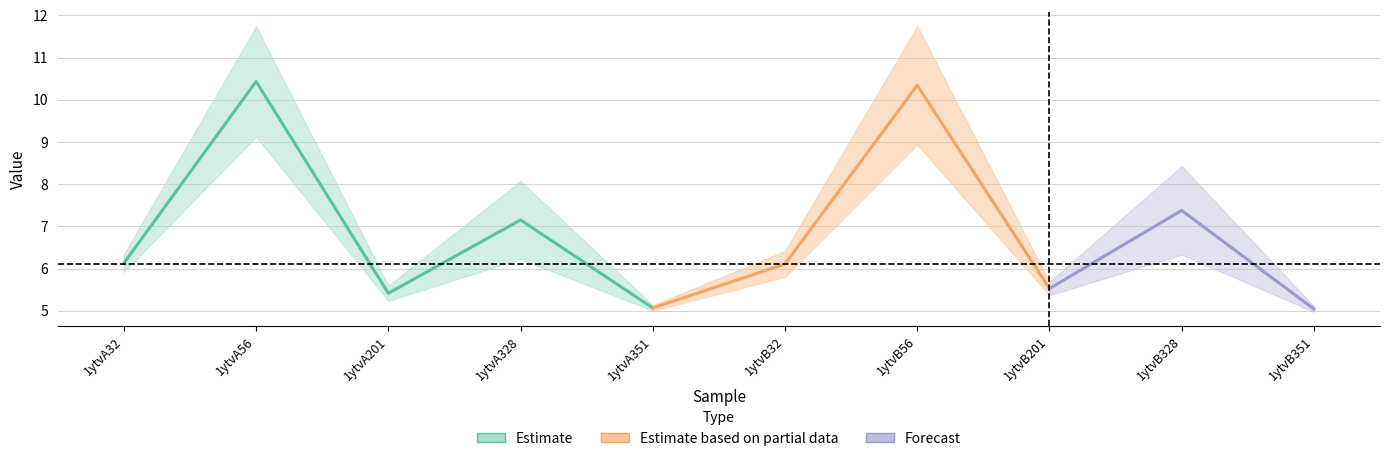

What is the spread (max minus min) of values at 1ytvA328?

1.8